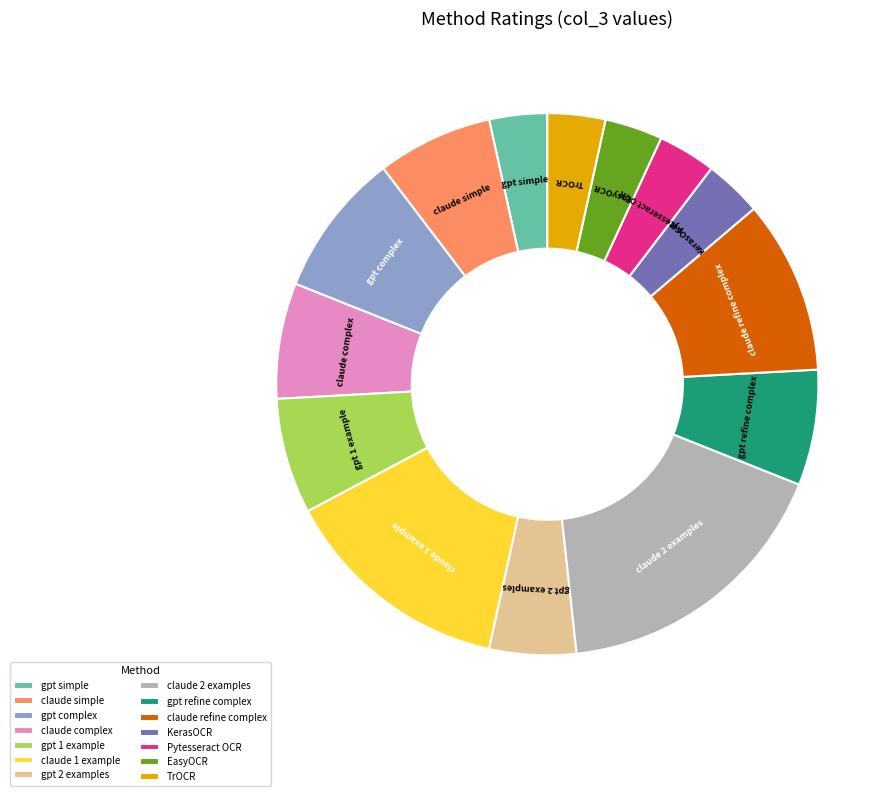

What is the largest slice in the pie chart?

claude 2 examples